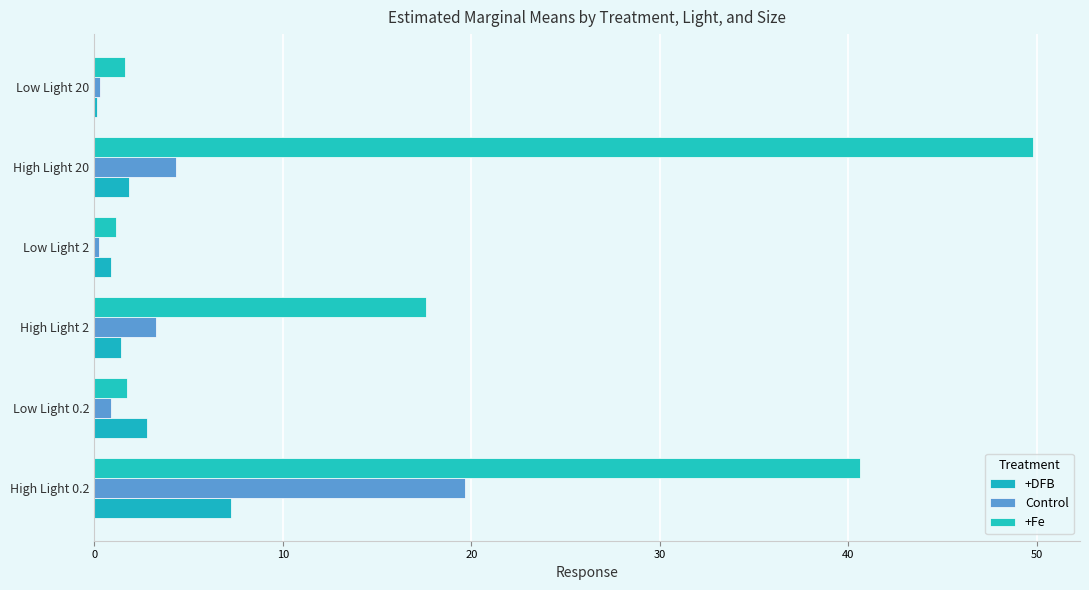

Count the number of categories in the chart.

6